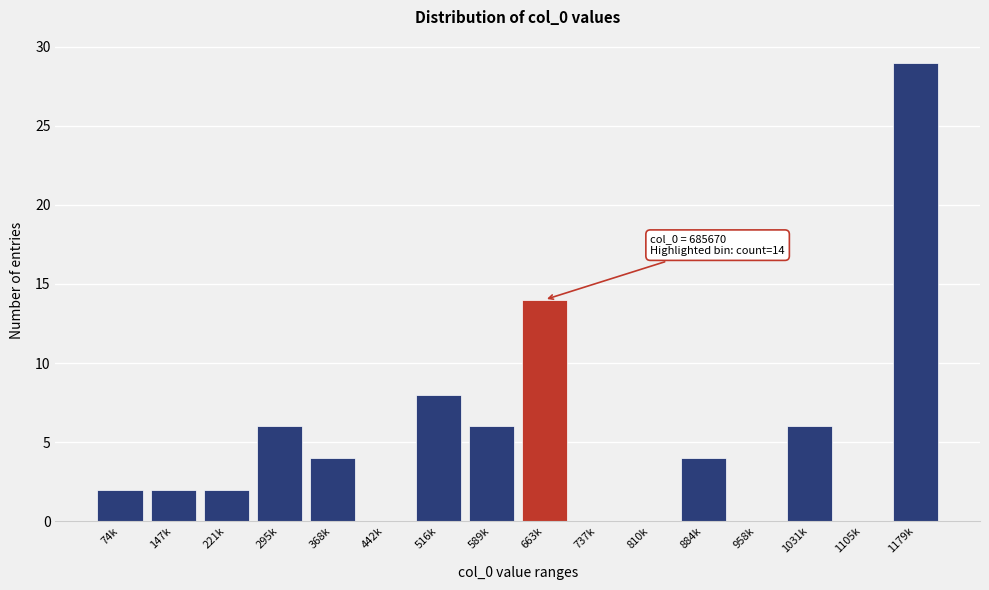

Reading right to left, list all the values displayed in this chart.

1179k=29	1105k=0	1031k=6	958k=0	884k=4	810k=0	737k=0	663k=14	589k=6	516k=8	442k=0	368k=4	295k=6	221k=2	147k=2	74k=2